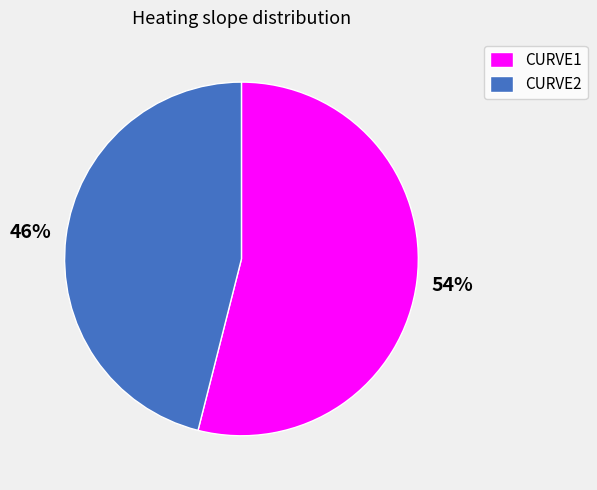

Does CURVE2 account for over 50% of the chart?

No